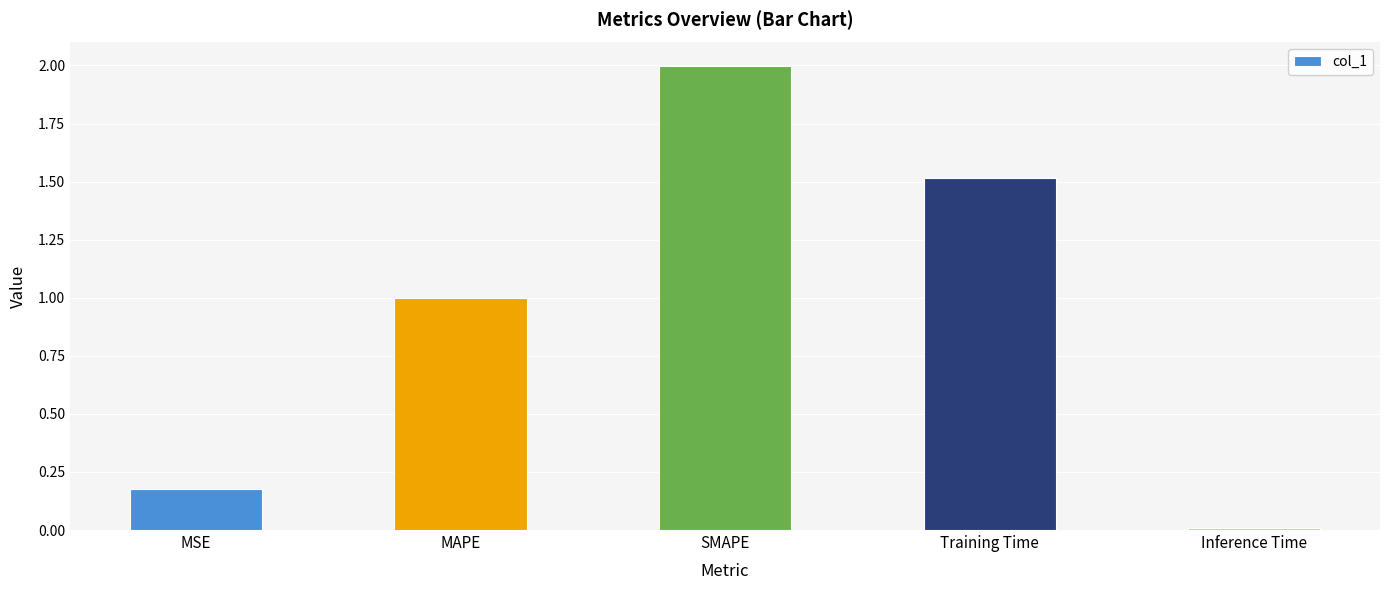

What is the value of the 2nd bar from the left?

1.0